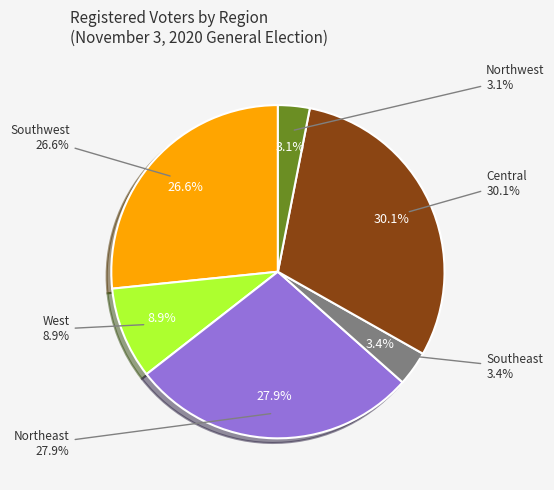

How many slices are in this pie chart?

6